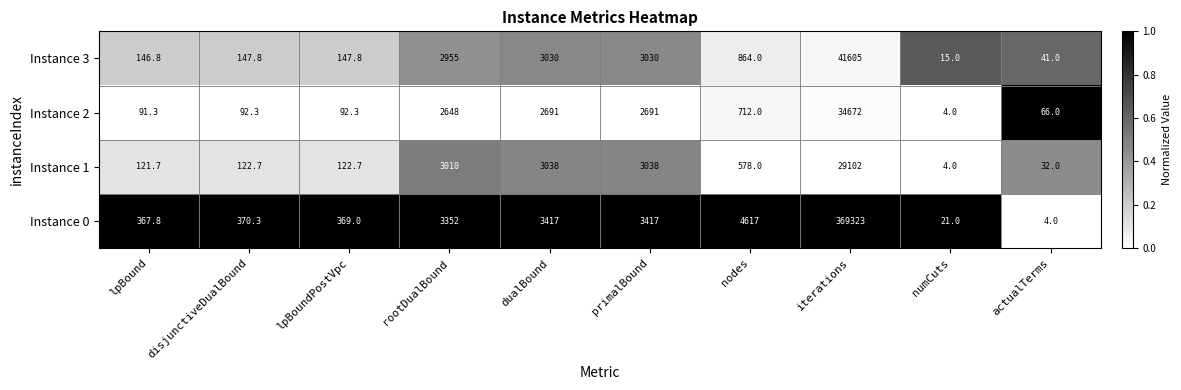

How many data points does each series have?

10